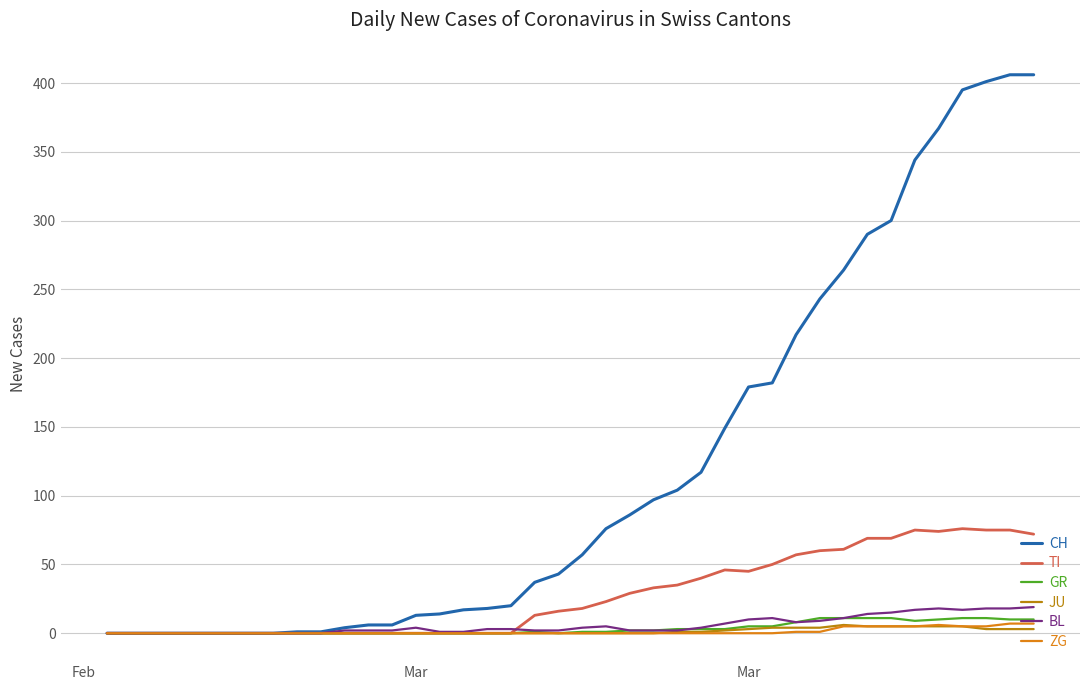

Which series has the largest total across all categories?

CH